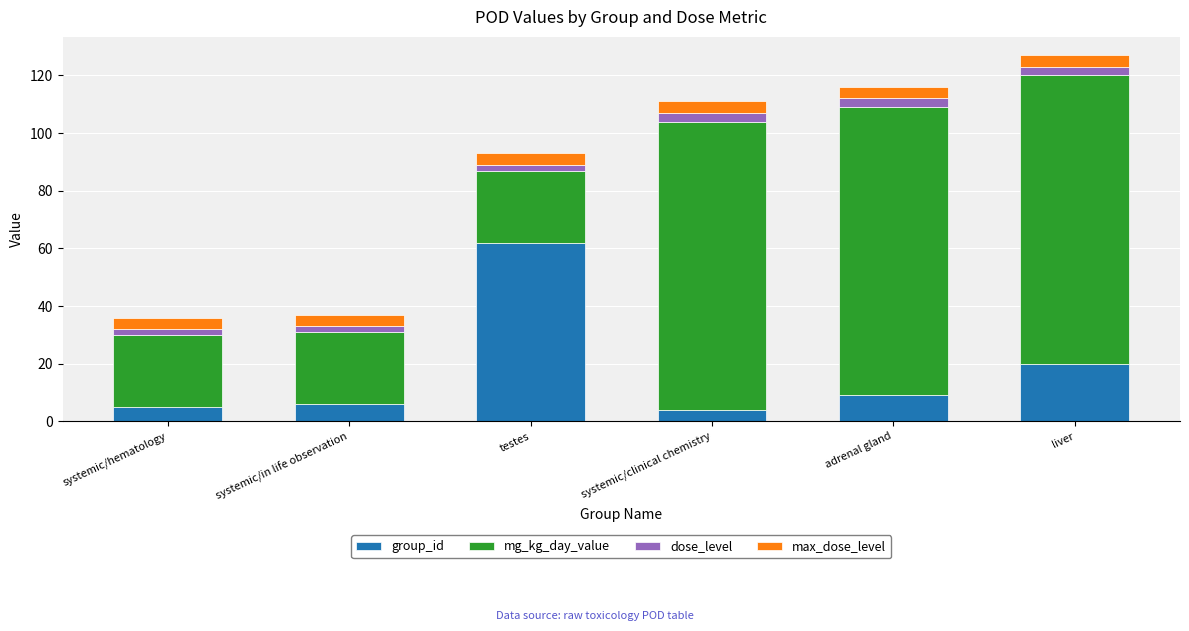

Is it true that group_id equals 6 at systemic/in life observation?

True